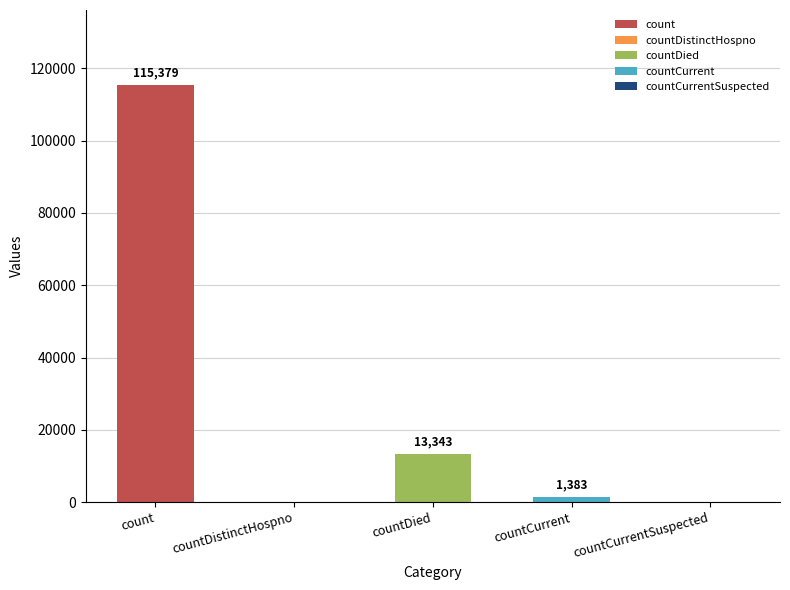

Reading left to right, extract all data points from this chart.

count=115379	countDistinctHospno=0	countDied=13343	countCurrent=1383	countCurrentSuspected=0